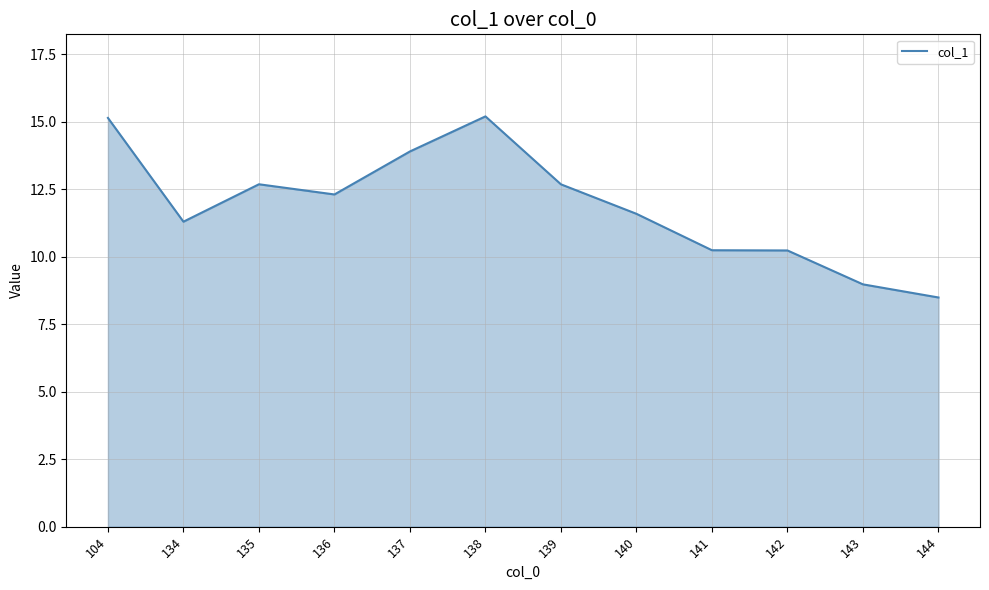

Count the number of data series in this chart.

1